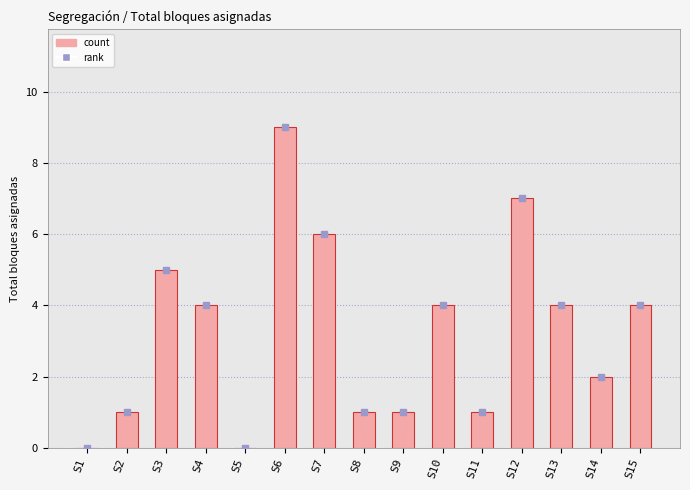

Reading right to left, transcribe all the data shown in this chart.

4	2	4	7	1	4	1	1	6	9	0	4	5	1	0